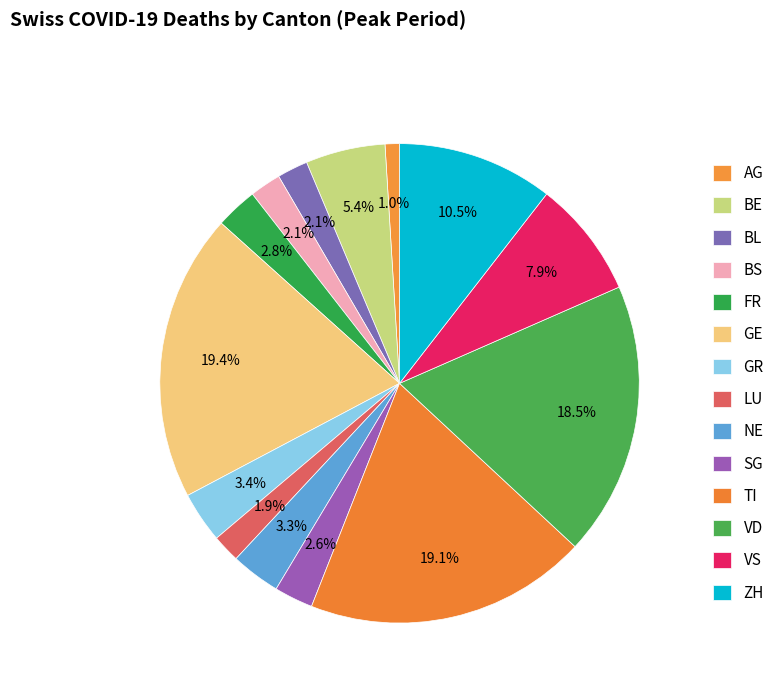

How many segments does this pie chart have?

14